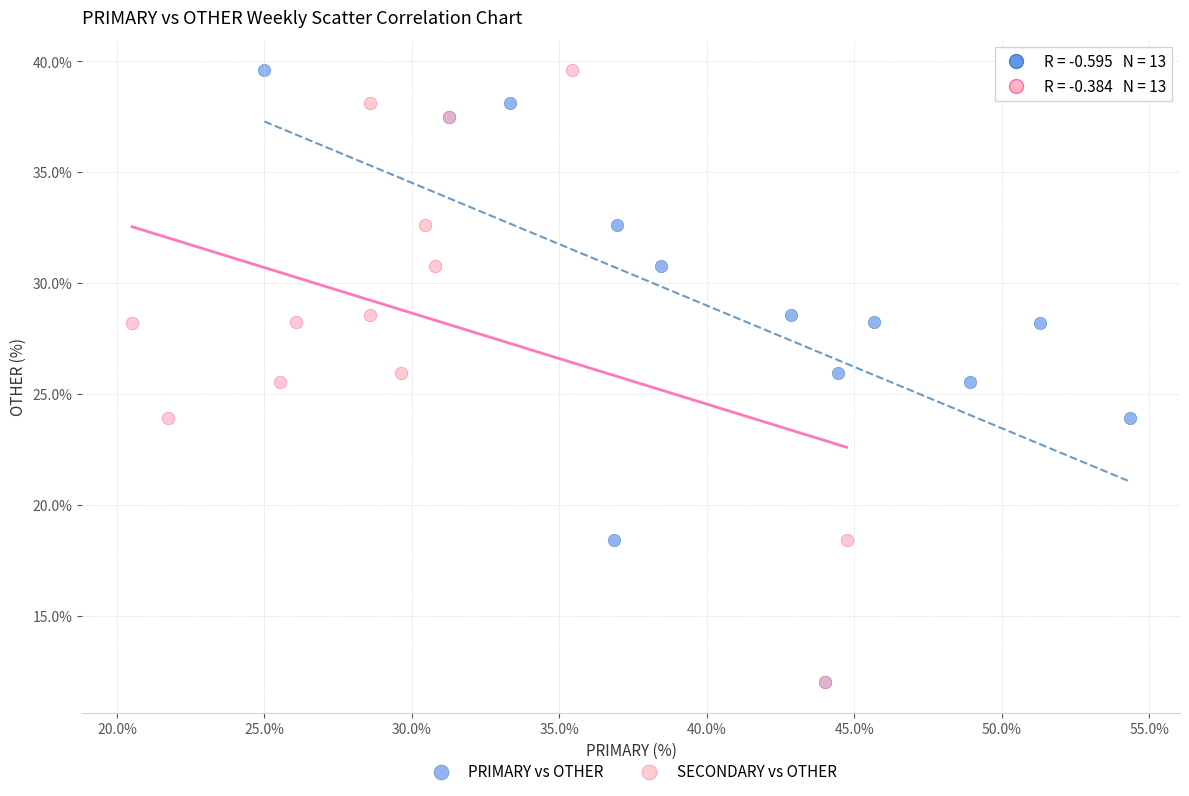

What are all the series names shown in the legend?

PRIMARY vs OTHER, SECONDARY vs OTHER